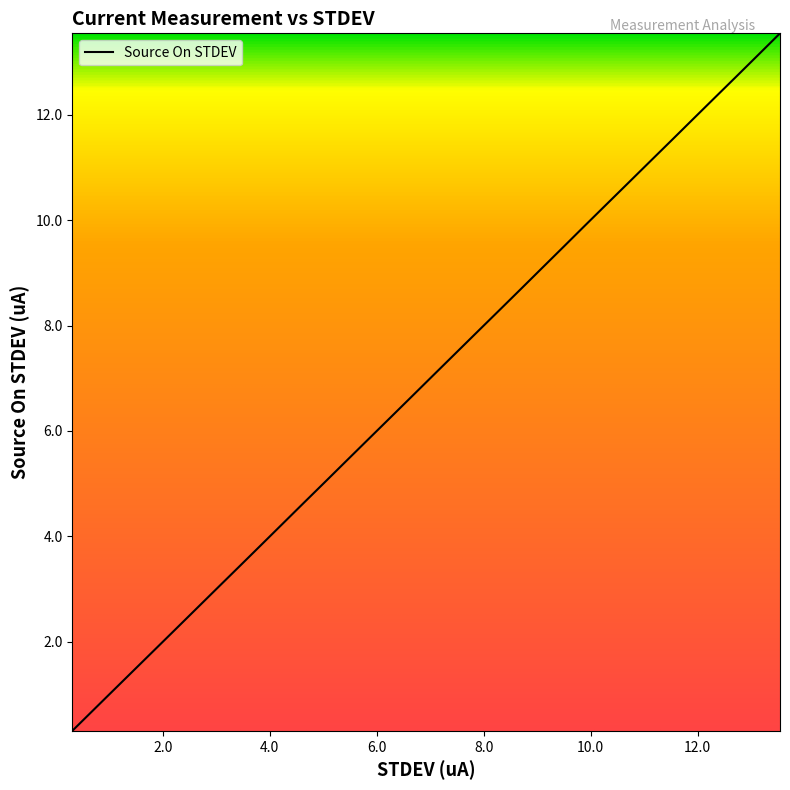

What is the maximum value shown in the chart?

13.5